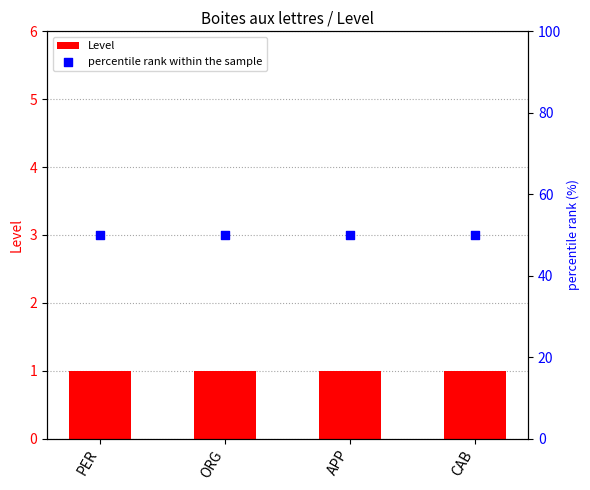

What is the total value across all series at PER?

51